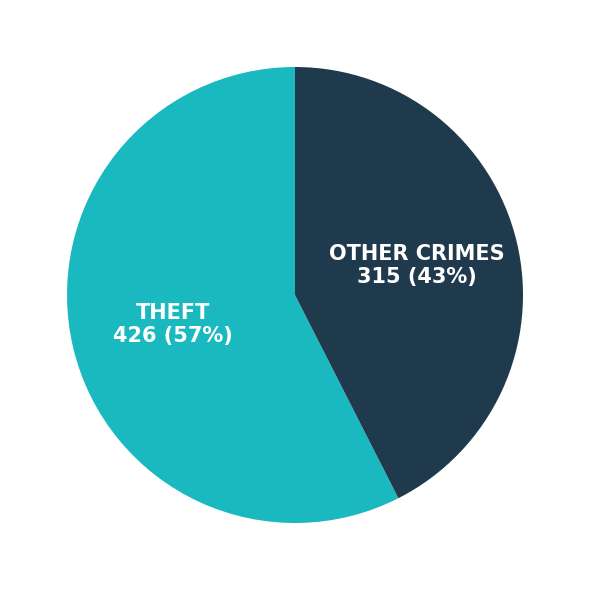

To the nearest percent, what is the average slice percentage?

50%